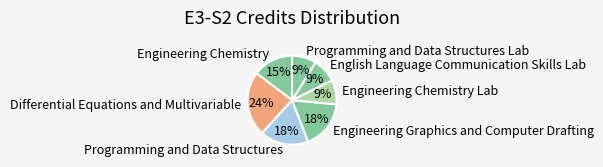

Does any single category account for the majority?

No